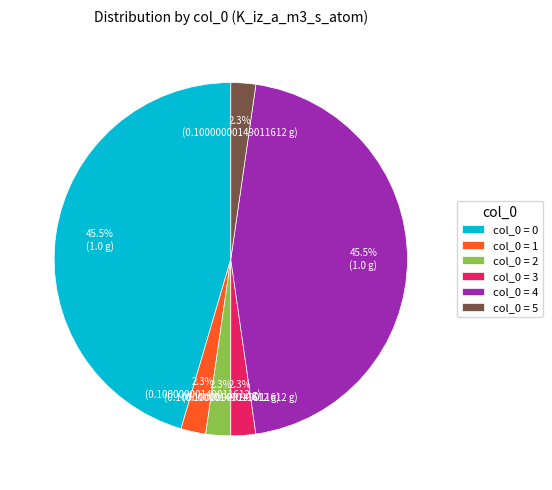

Count the number of slices in the pie.

6